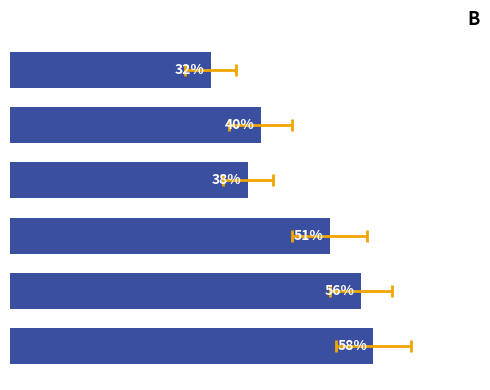

The chart shows a value of 0.3 at 0. True or false?

True